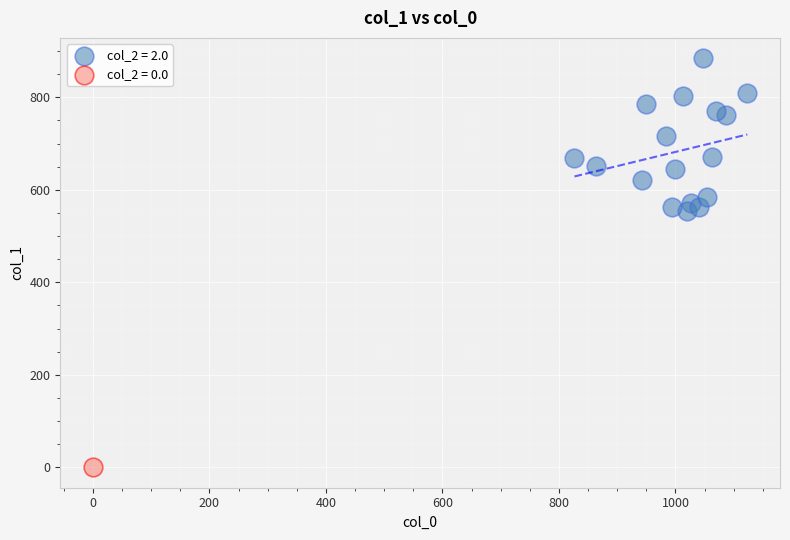

What are all the series names shown in the legend?

col_2 = 2.0, col_2 = 0.0